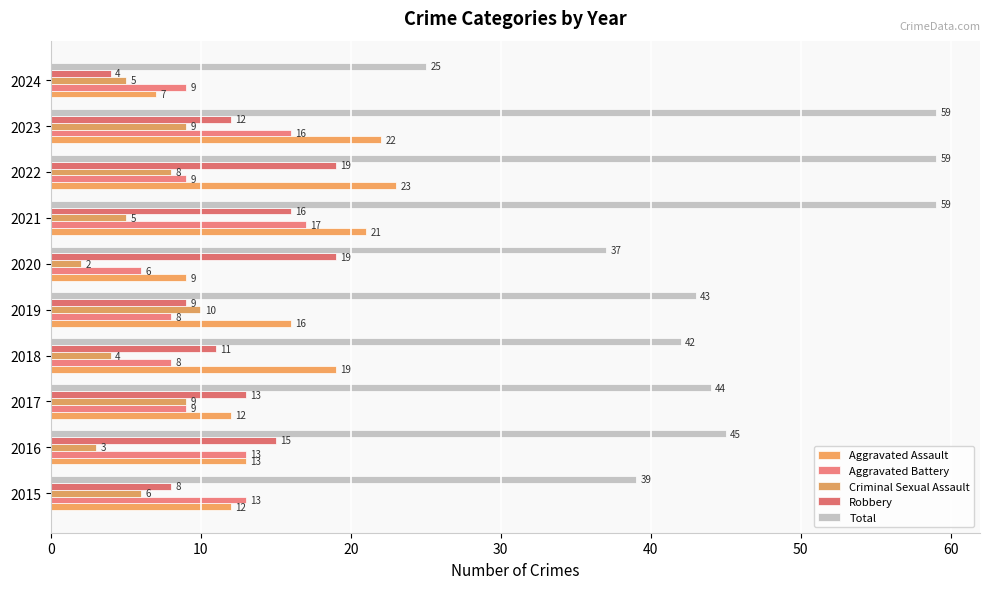

List the series in order of their peak value, highest first.

Total, Aggravated Assault, Robbery, Aggravated Battery, Criminal Sexual Assault